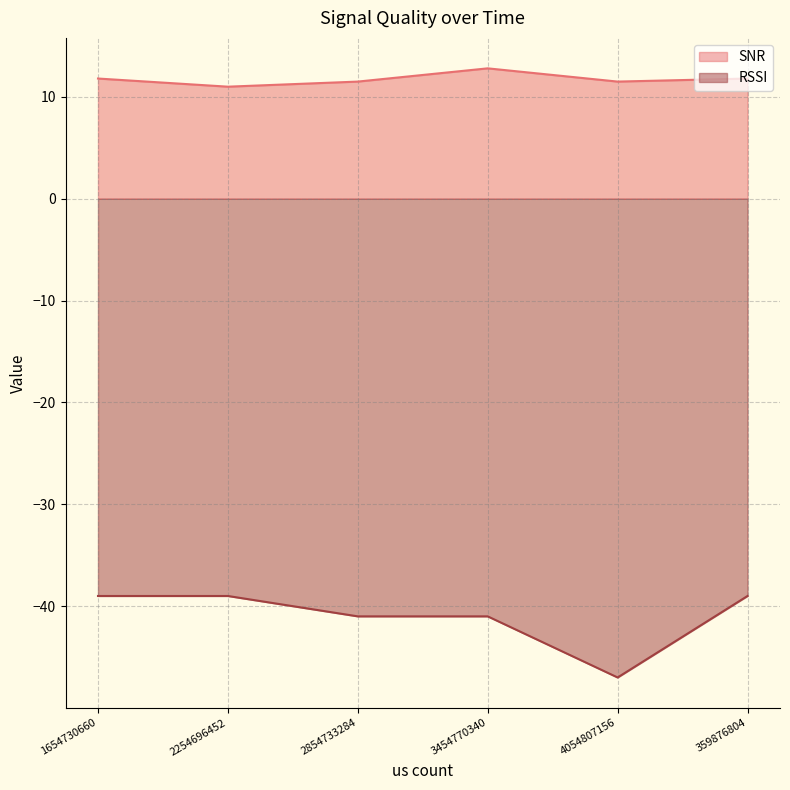

What is the lowest value of the RSSI series?

-47.0